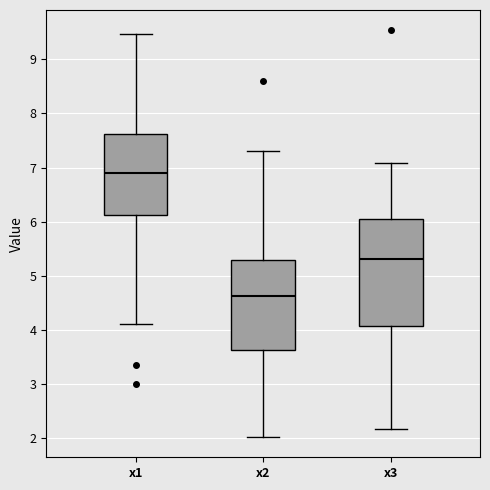

Which box's median line is the lowest?

x2